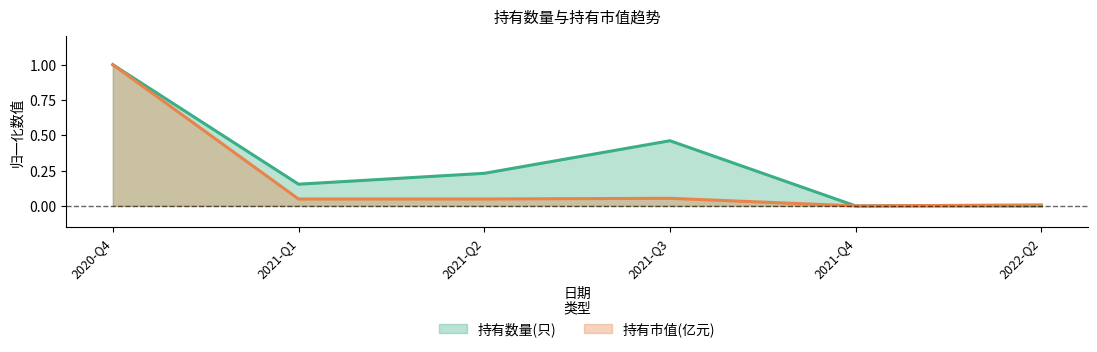

The value of 持有市值(亿元) at 2021-Q3 is 0.1. True or false?

True